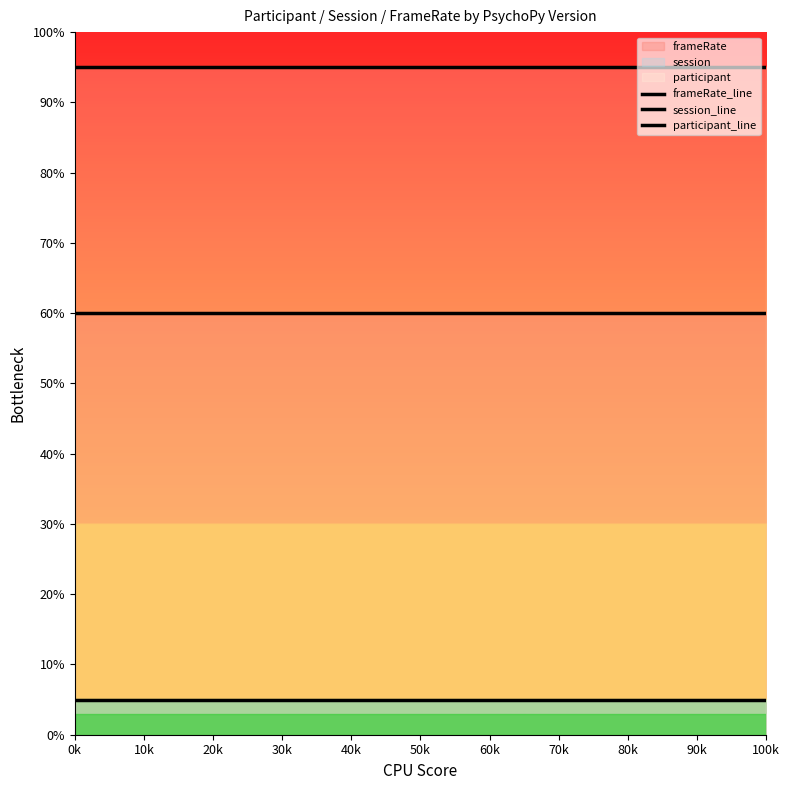

Reading left to right, what are all the values shown in this chart?

frameRate_line: 0.6	0.6	0.6
session_line: 0.1	0.1	0.1
participant_line: 0.9	0.9	0.9